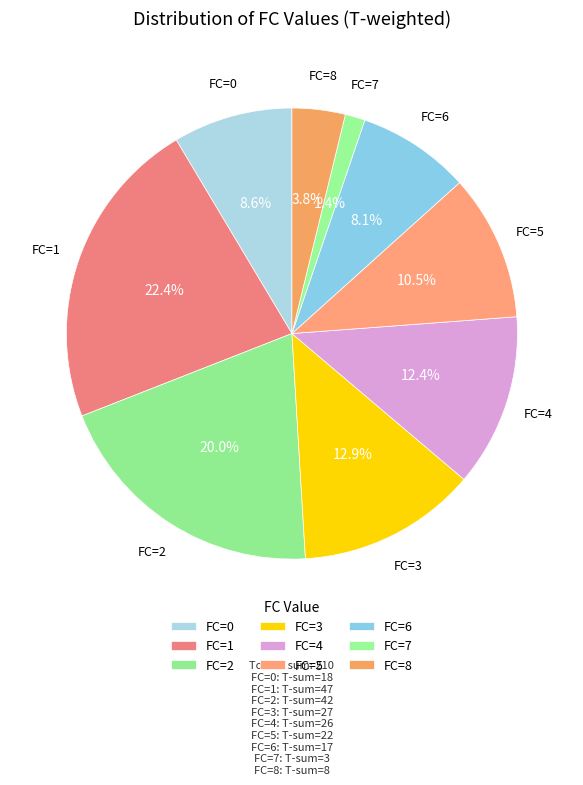

Count the number of slices in the pie.

9